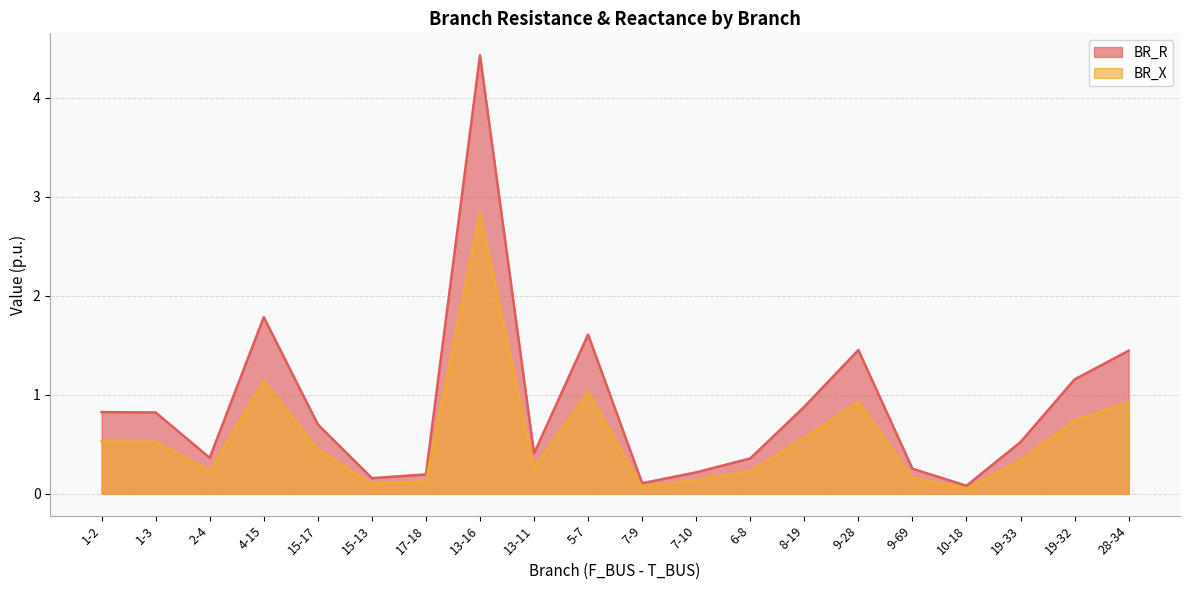

Reading right to left, transcribe all the data shown in this chart.

BR_R: 28-34=1.4	19-32=1.2	19-33=0.5	10-18=0.1	9-69=0.3	9-28=1.5	8-19=0.9	6-8=0.4	7-10=0.2	7-9=0.1	5-7=1.6	13-11=0.4	13-16=4.4	17-18=0.2	15-13=0.2	15-17=0.7	4-15=1.8	2-4=0.4	1-3=0.8	1-2=0.8
BR_X: 28-34=0.9	19-32=0.7	19-33=0.3	10-18=0.1	9-69=0.2	9-28=0.9	8-19=0.6	6-8=0.2	7-10=0.1	7-9=0.1	5-7=1.0	13-11=0.3	13-16=2.8	17-18=0.1	15-13=0.1	15-17=0.4	4-15=1.1	2-4=0.2	1-3=0.5	1-2=0.5